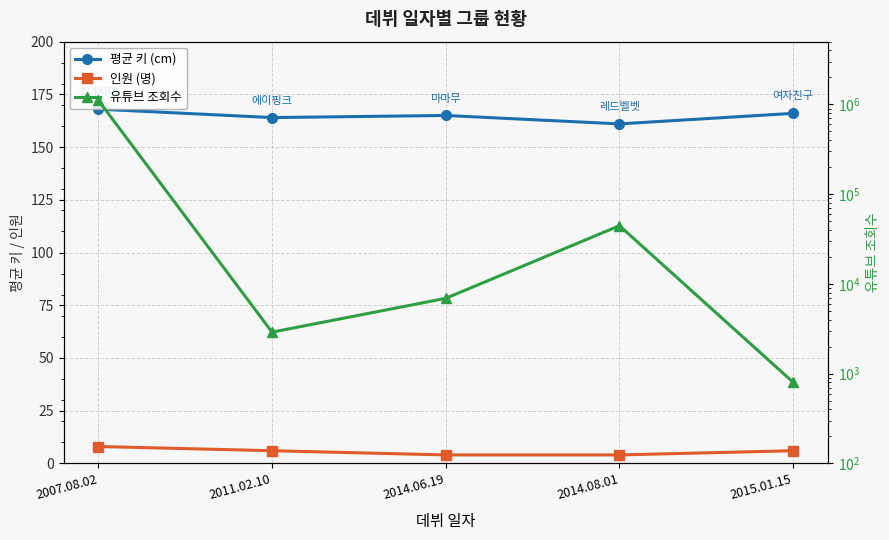

How many values in the 유튜브 조회수 series are below 6900?

2